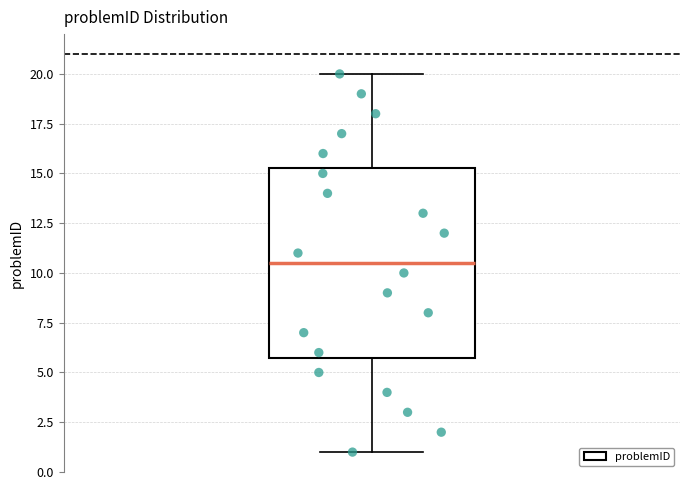

Read this box plot against the y-axis: the position of the median line, the range covered by the box, and the ends of both whiskers. The values are not printed on the chart, so give them approximately, as read against the axis.

median 10.5, box 6.0 to 15.5, whiskers 1.0 to 20.0